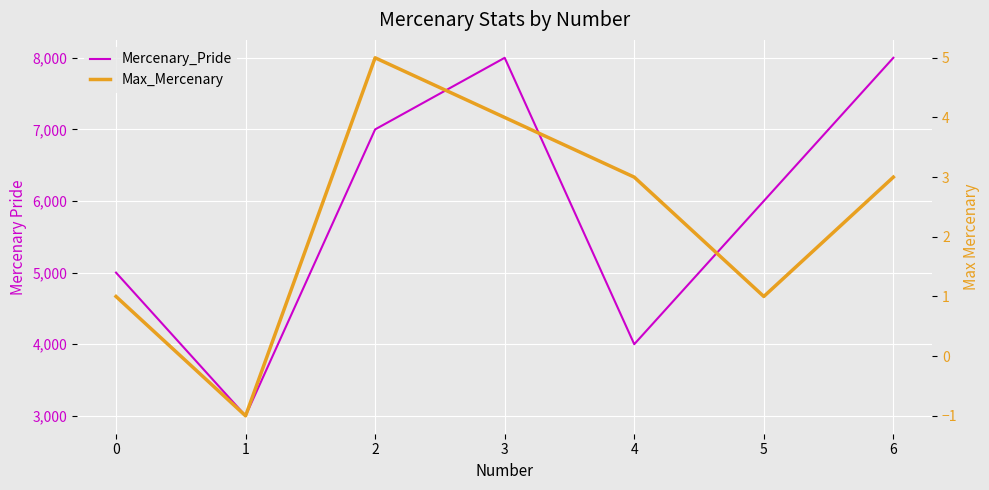

Reading right to left, extract all data points from this chart.

Mercenary_Pride: 6=8000	5=6000	4=4000	3=8000	2=7000	1=3000	0=5000
Max_Mercenary: 6=3	5=1	4=3	3=4	2=5	1=-1	0=1